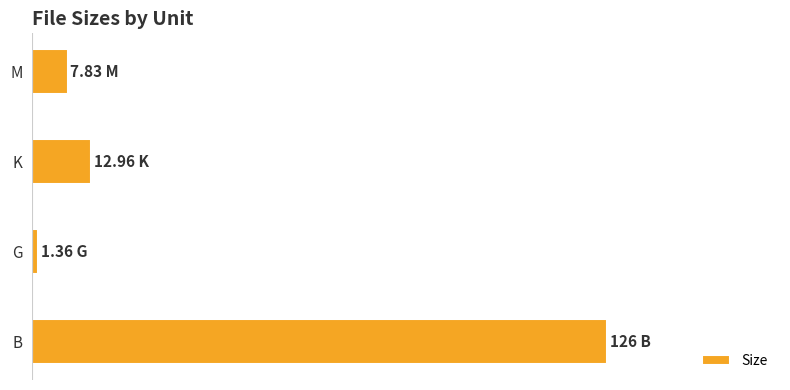

Are the bars horizontal?

Yes